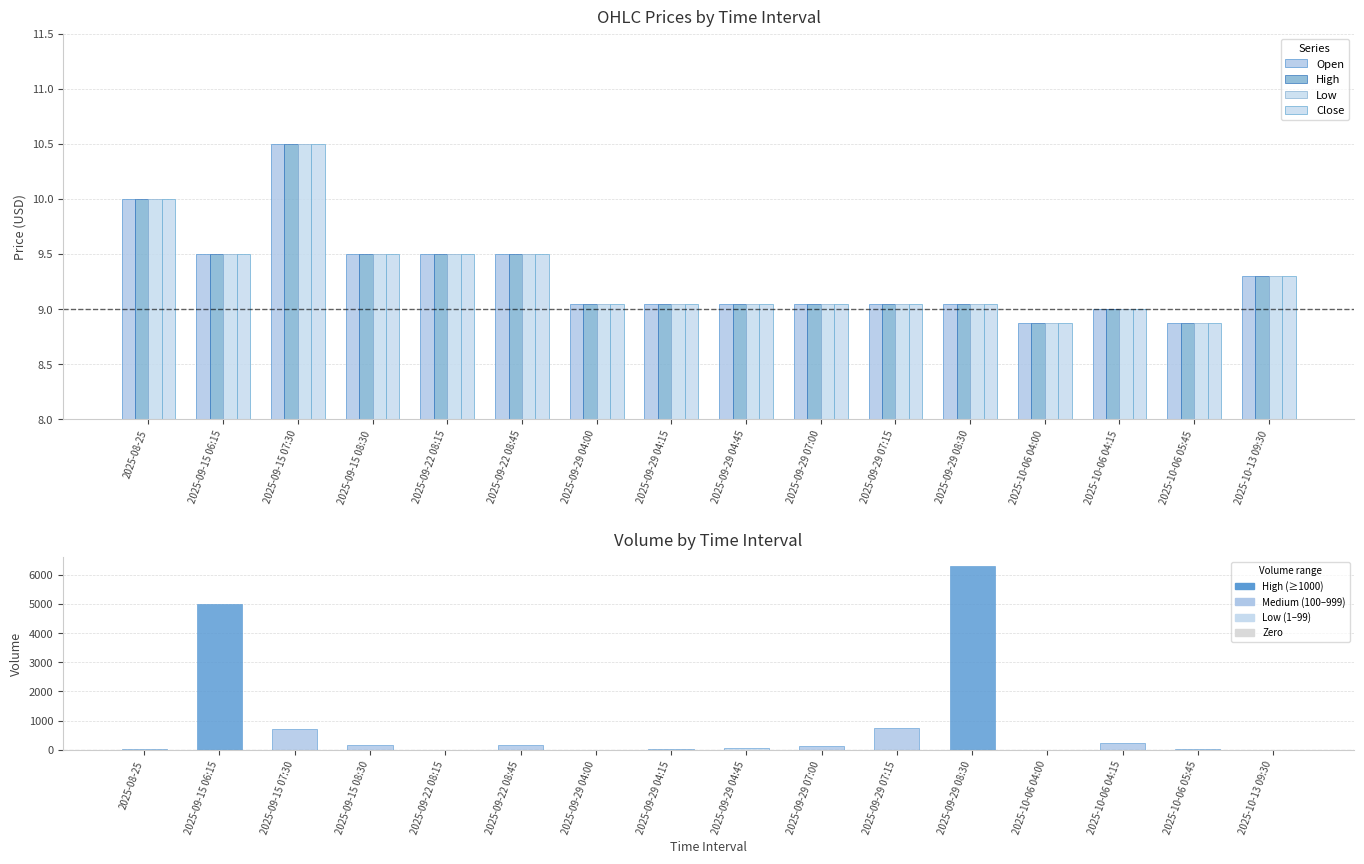

What is the difference between the Volume values at 2025-09-29 07:15 and 2025-09-22 08:45?

570.0